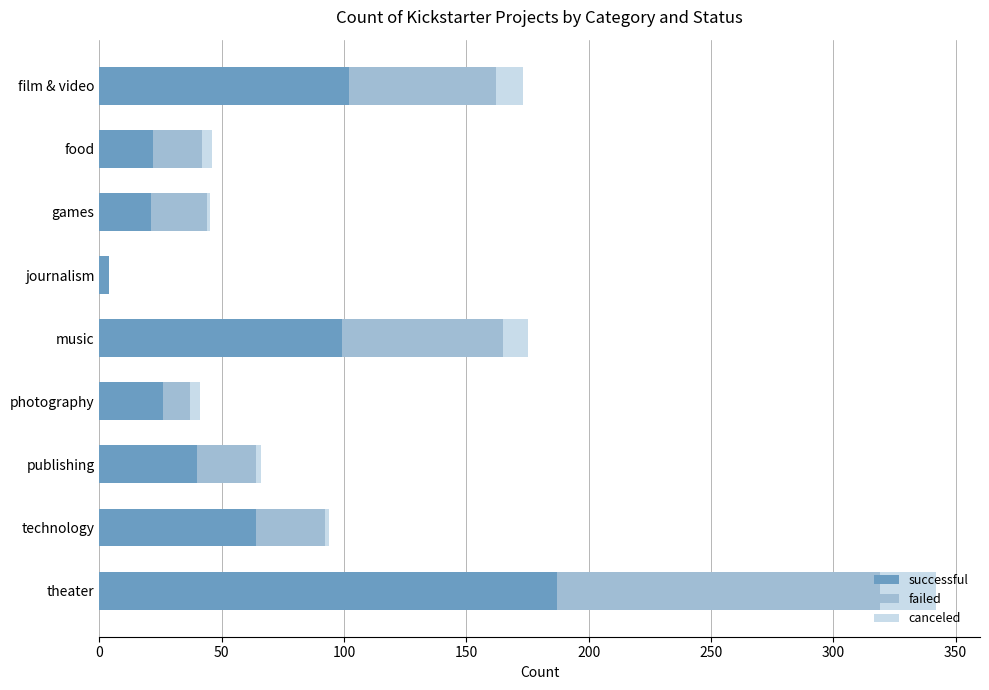

At which category is the sum across all series the highest?

theater